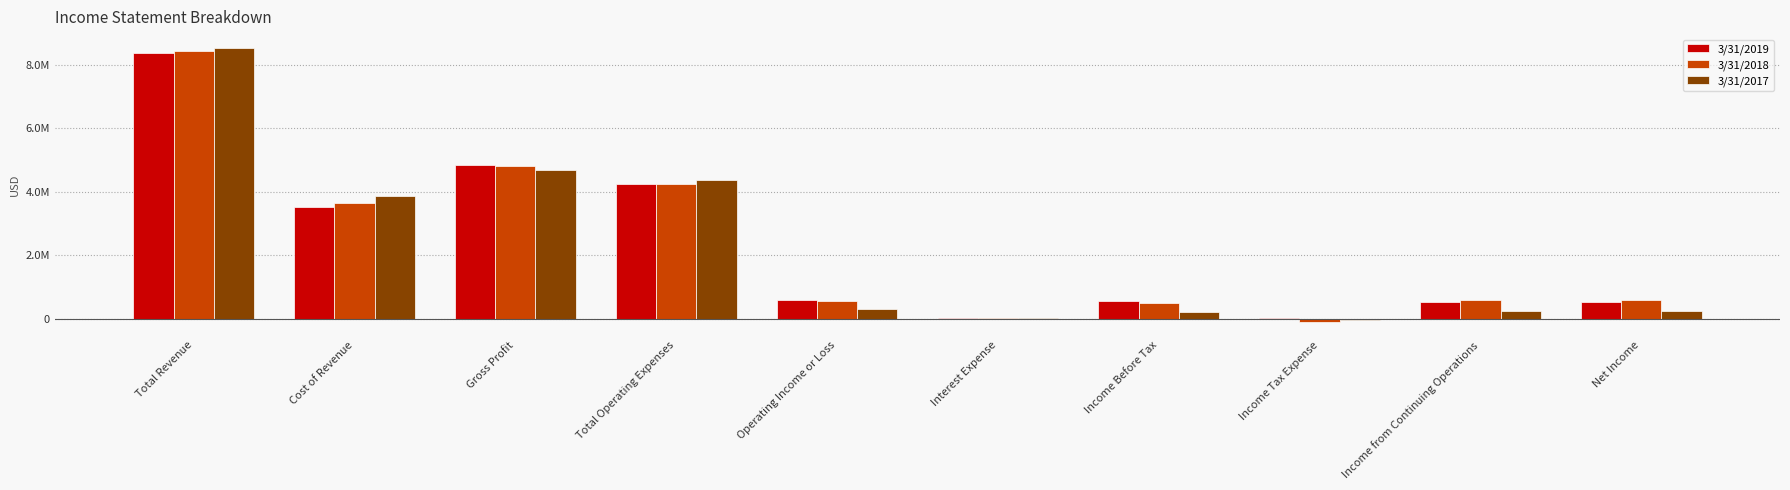

What is the spread (max minus min) of values at Gross Profit?

168000